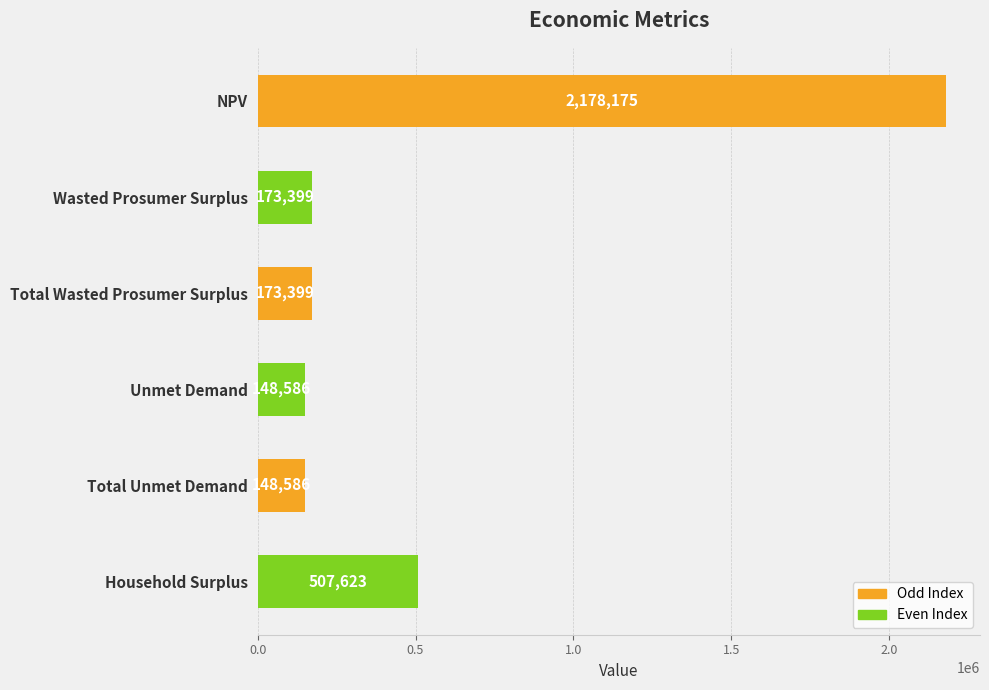

Does the chart contain stacked bars?

No